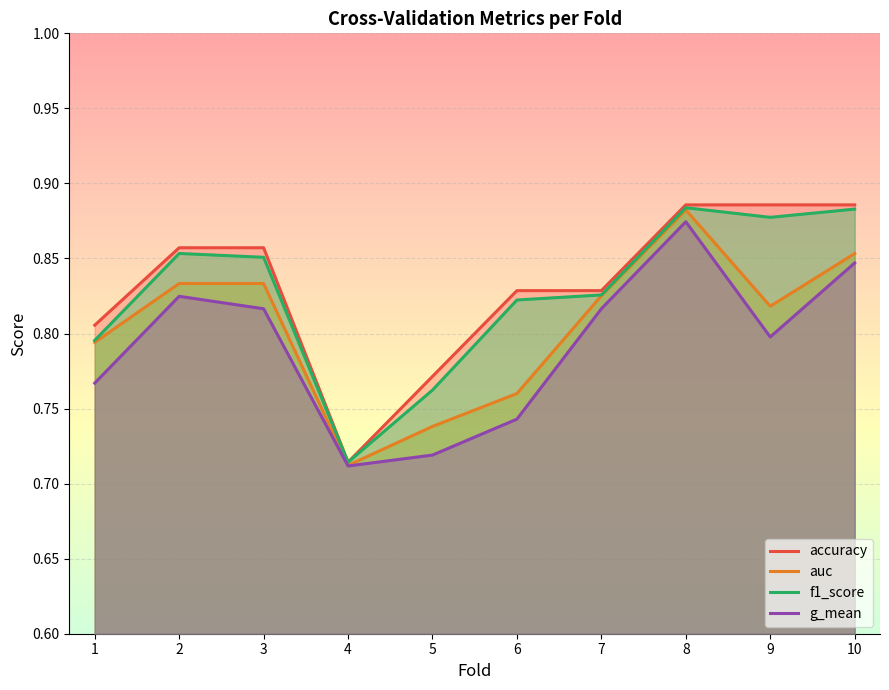

Does the chart display data point markers on the line(s)?

No